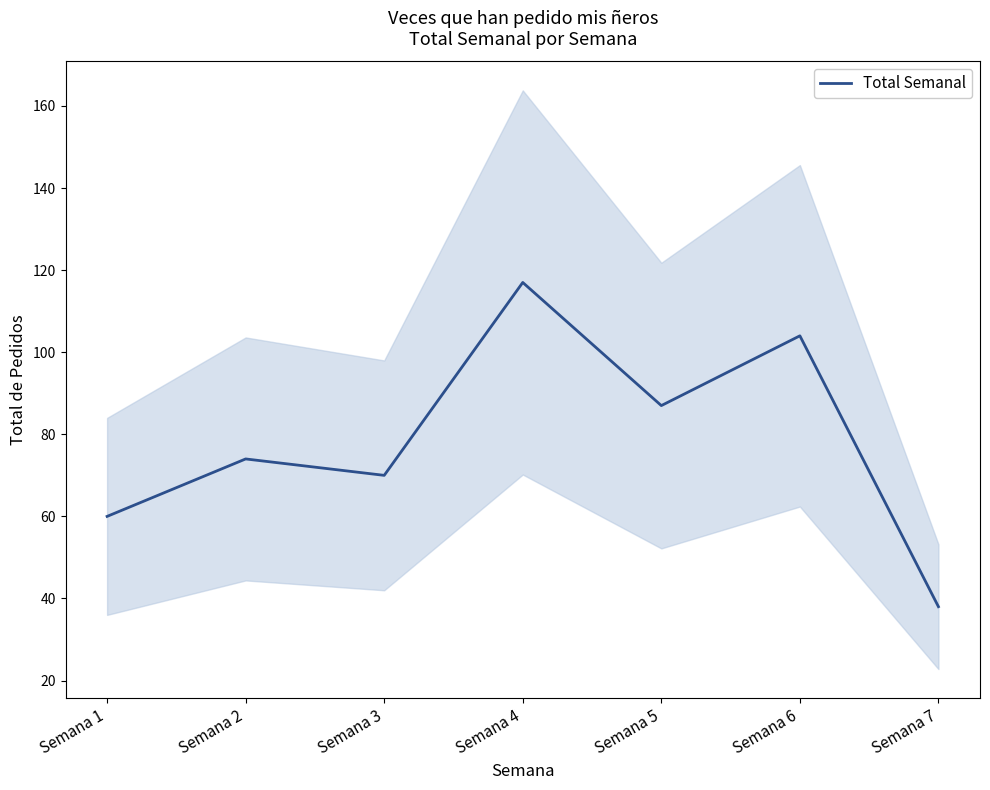

How many lines are shown in the chart?

1